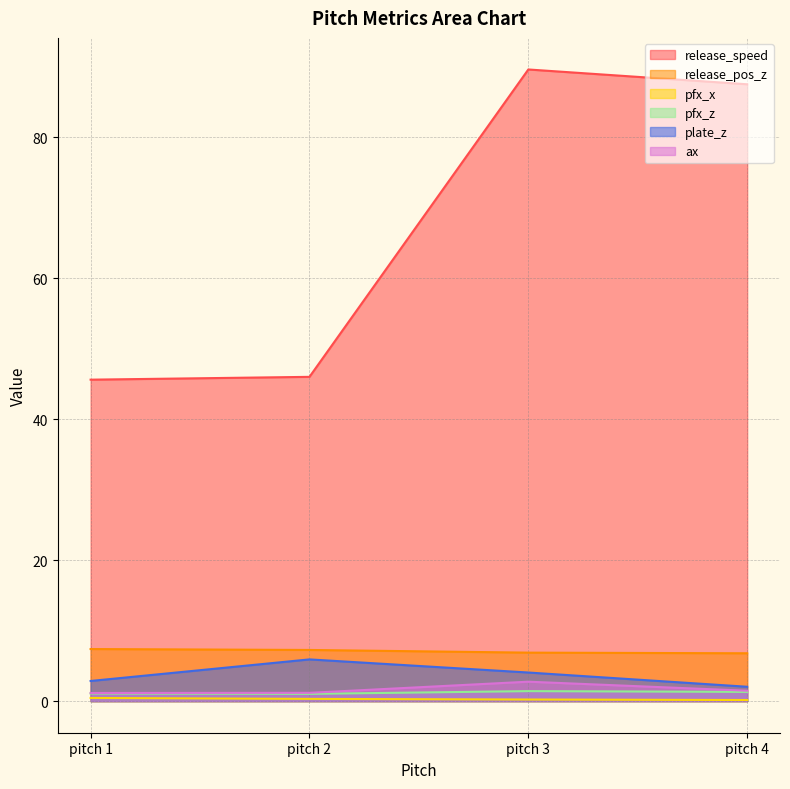

True or false: pfx_x has a value of 0.2 at pitch 3.

True